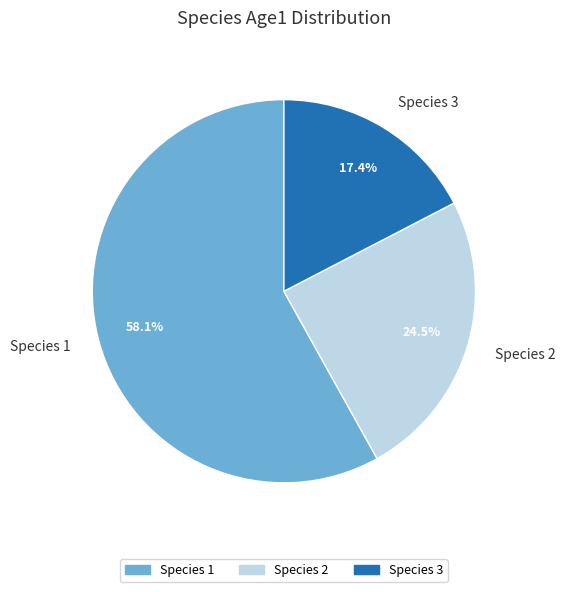

Which has a higher value, Species 3 or Species 1?

Species 1